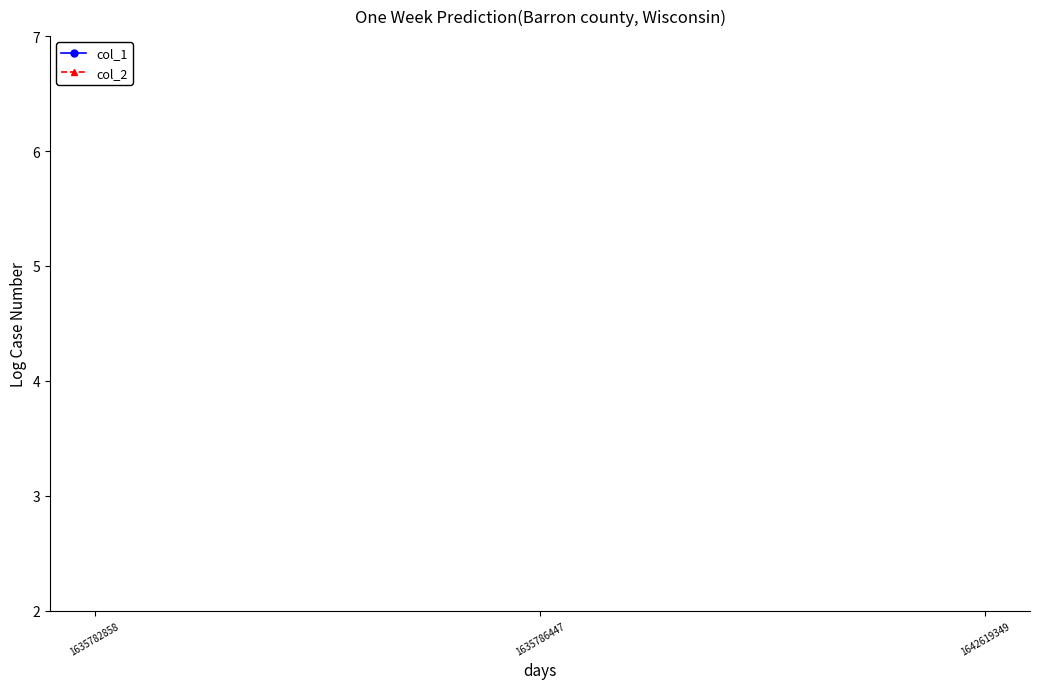

Count the number of categories in the chart.

3